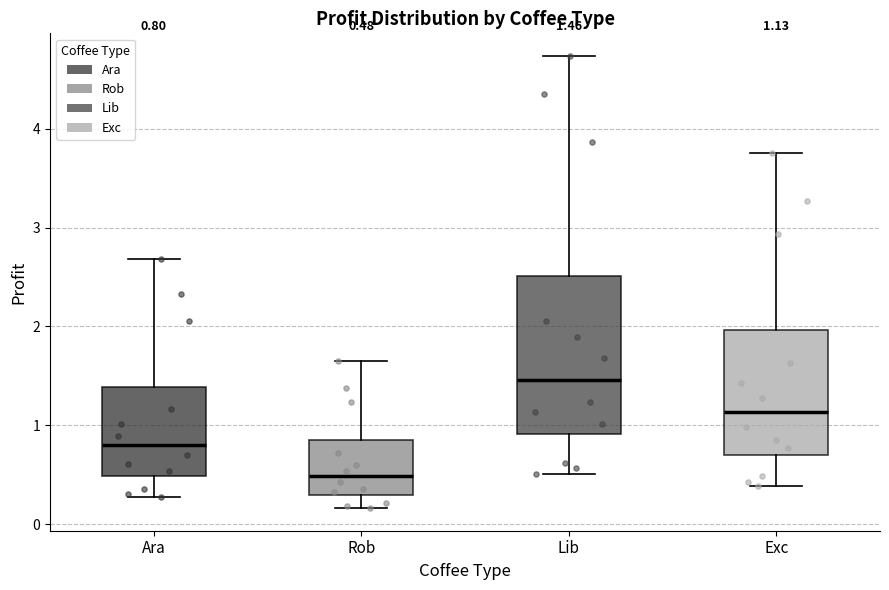

Which box has the highest median line?

Lib